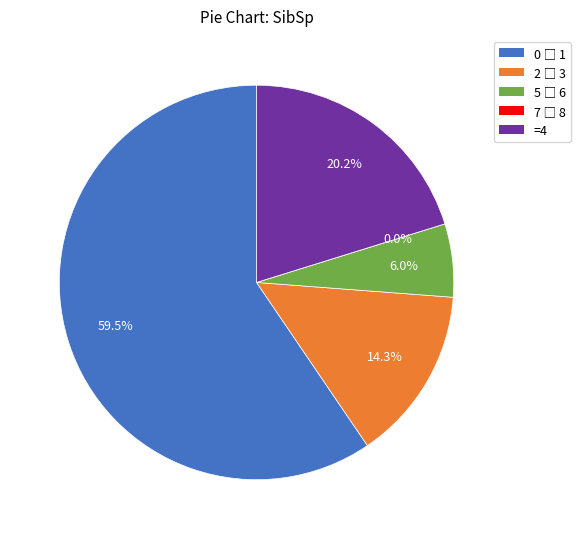

What percentage is the 2 - 3 slice, to the nearest percent?

14%